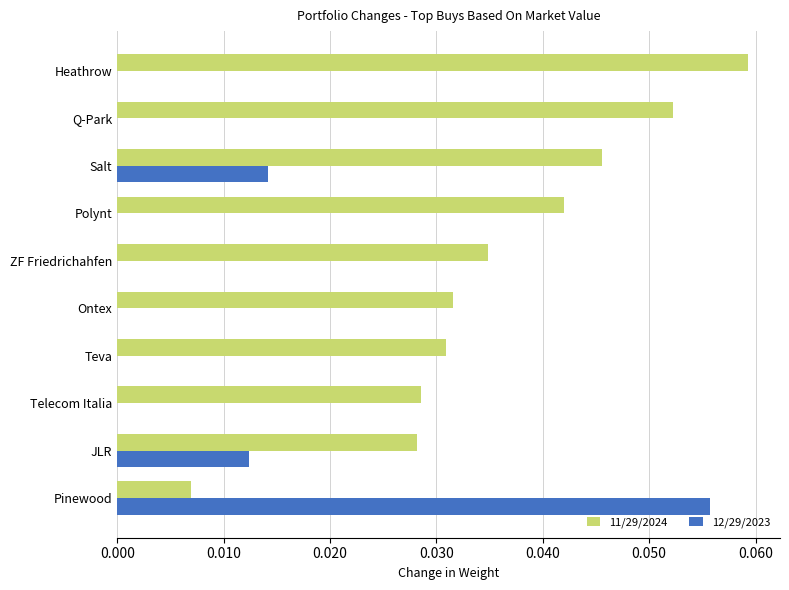

Which label corresponds to the largest value in the chart?

Heathrow